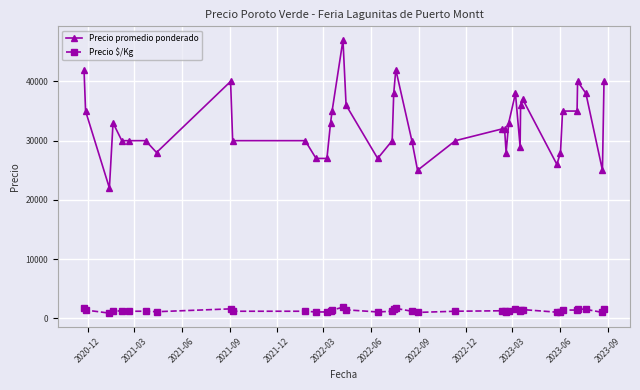

How many data points in Precio promedio ponderado are less than 32000?

19